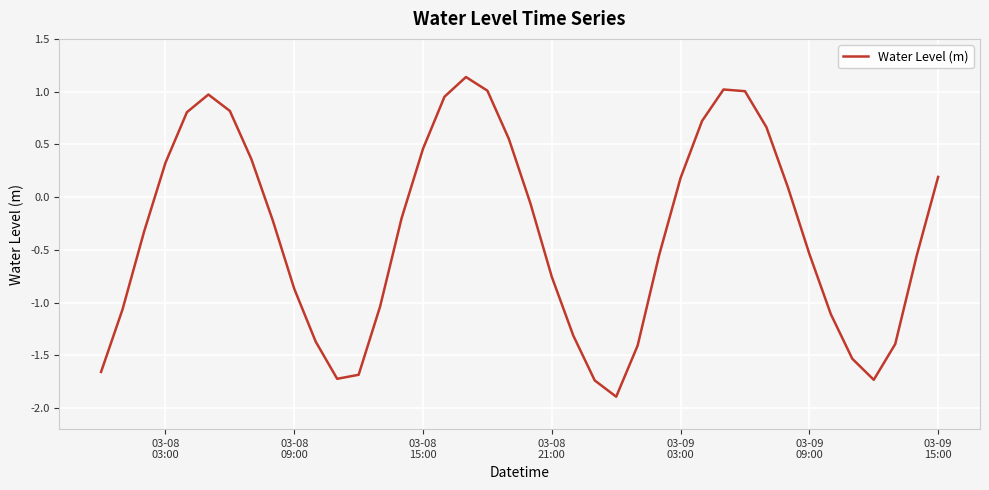

How many values exceed 0?

17